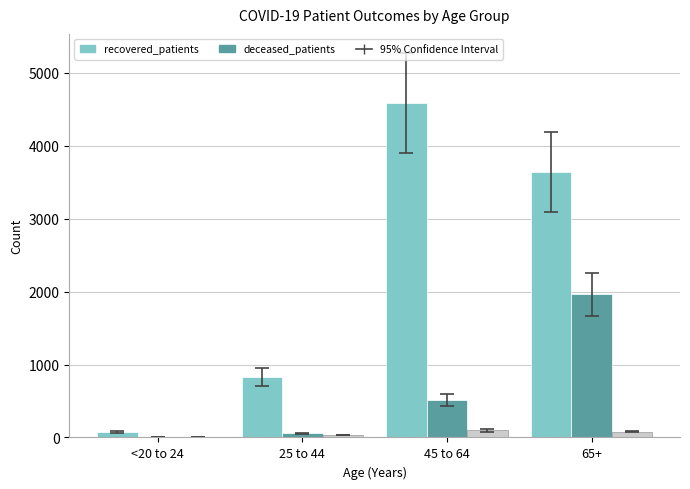

Count the number of categories in the chart.

4